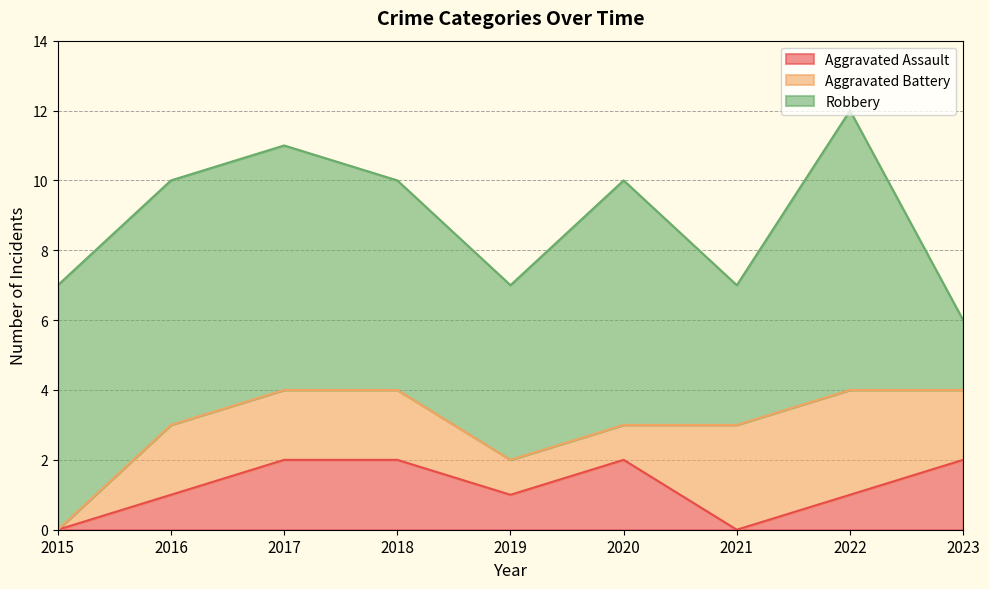

True or false: Total has a value of 10 at 2016.

True